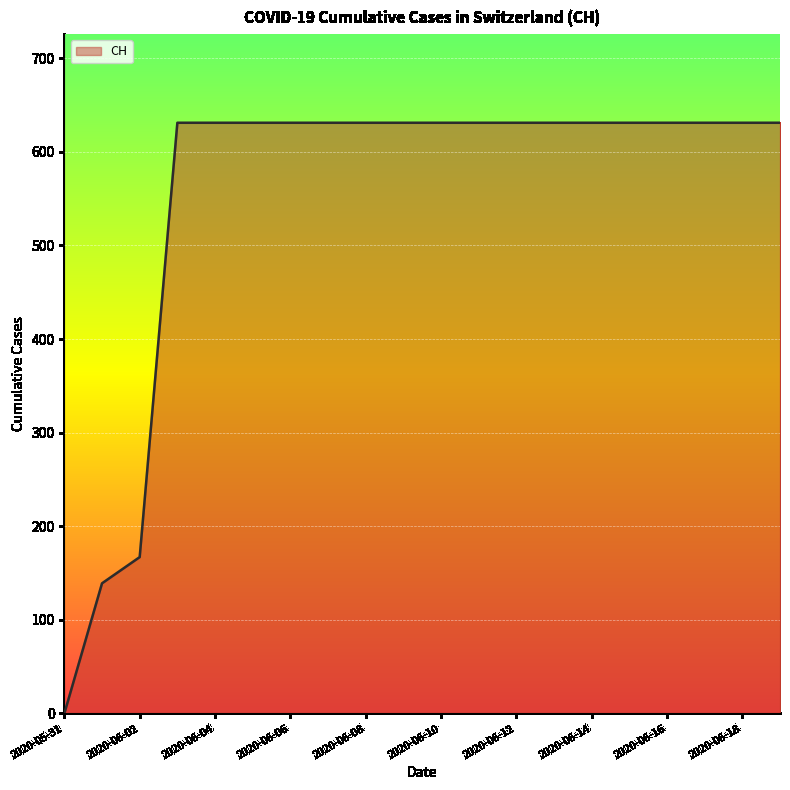

What is the difference between the maximum and minimum values?

631